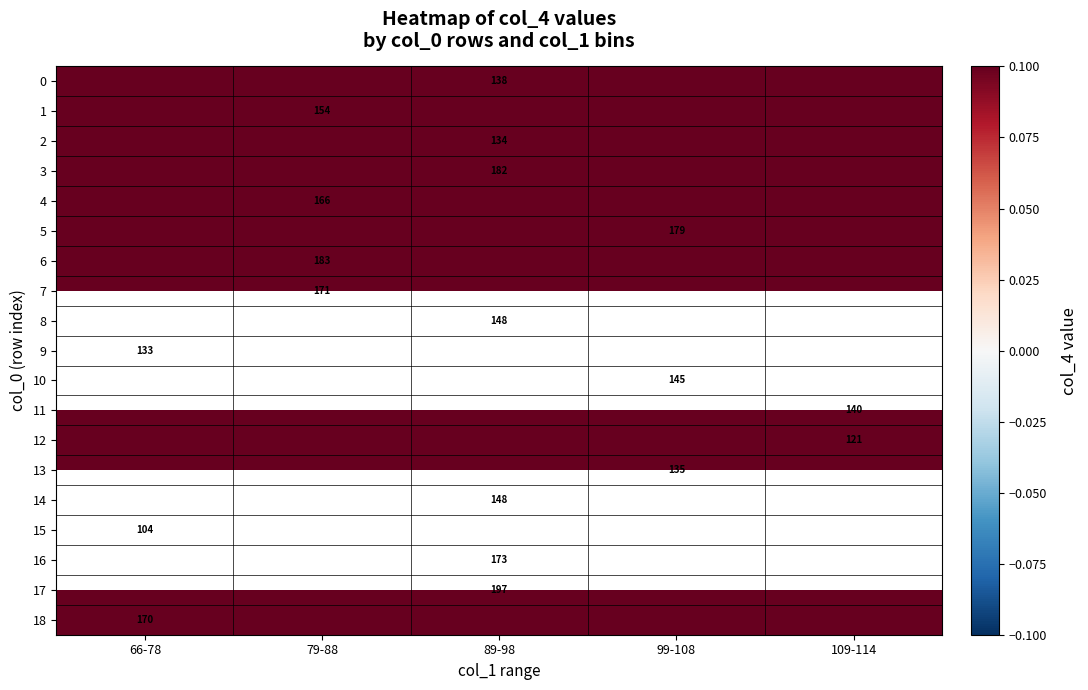

What is the spread (max minus min) of values at 66-78?

76.0